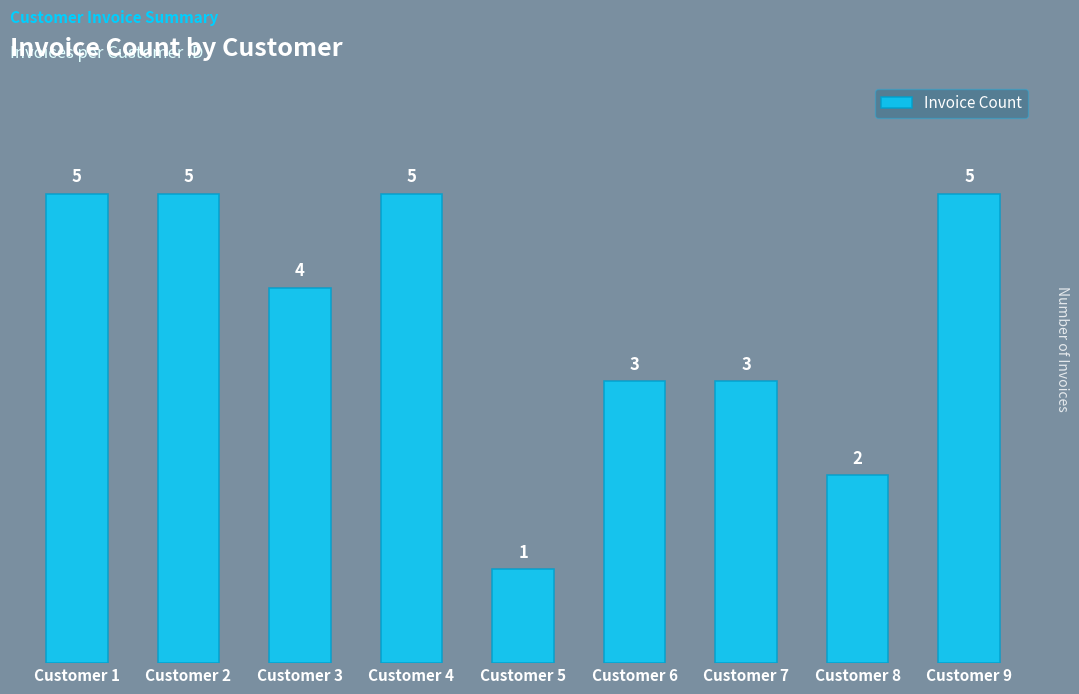

What is the value of the 2nd bar from the left?

5